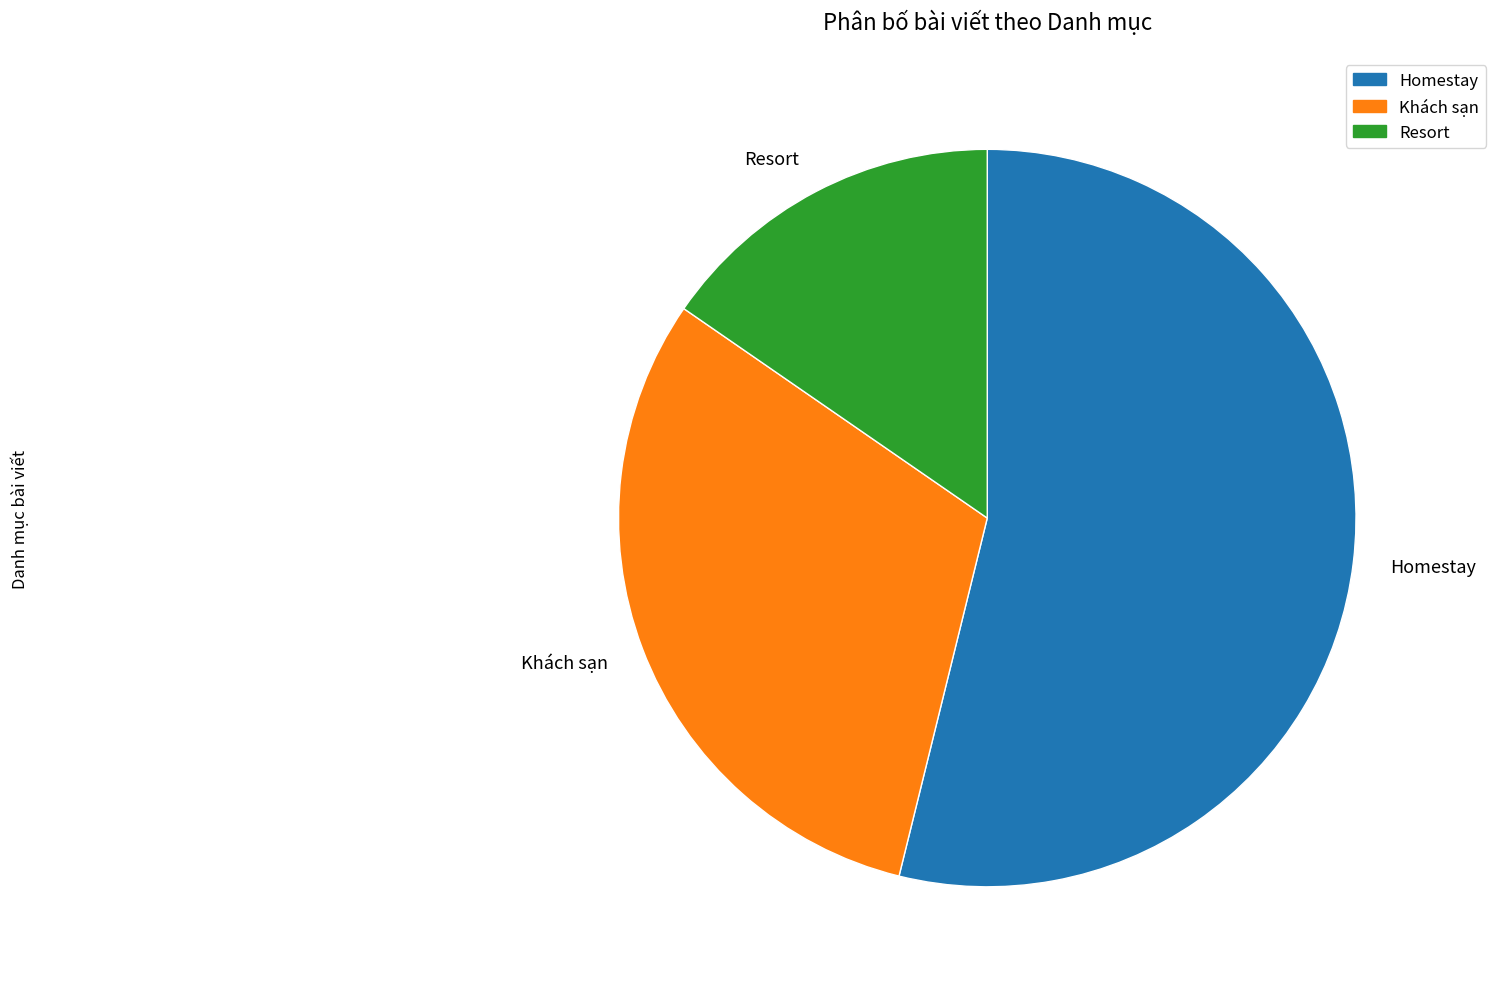

Between Homestay and Khách sạn, which is larger?

Homestay